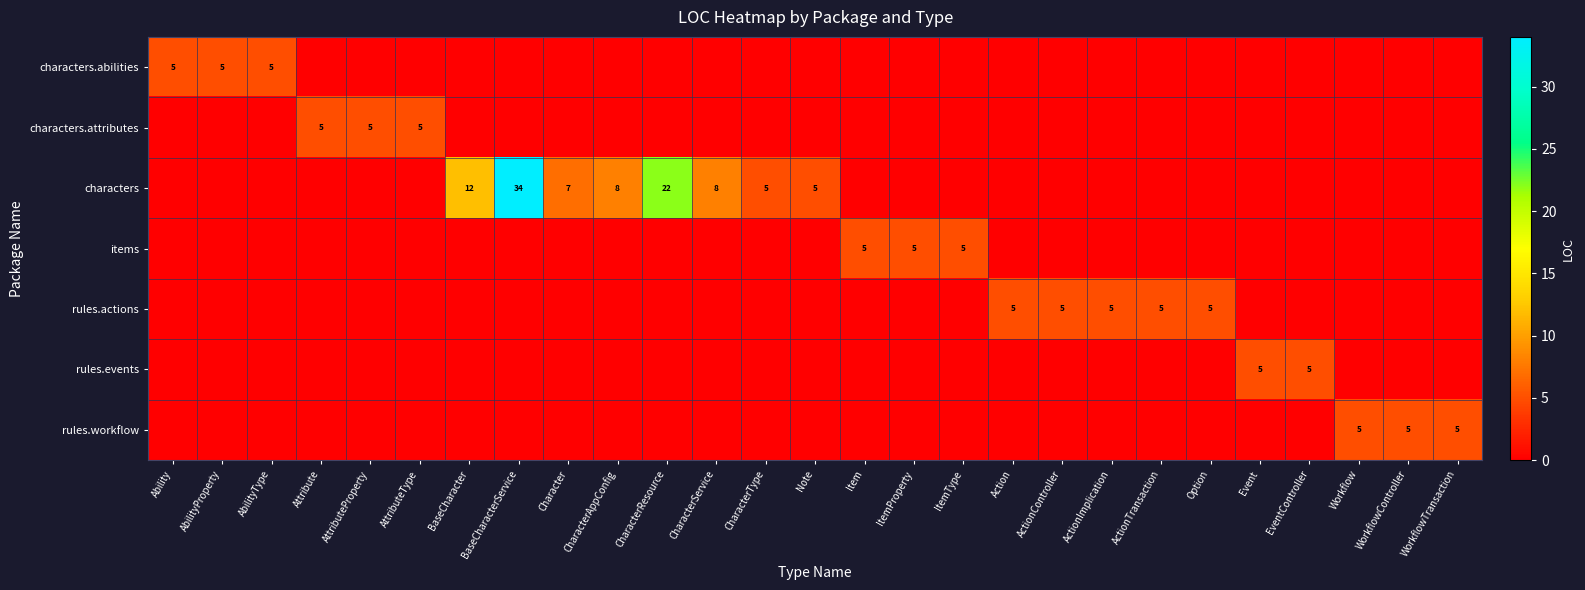

Is it true that rules.actions equals 5 at ActionTransaction?

True